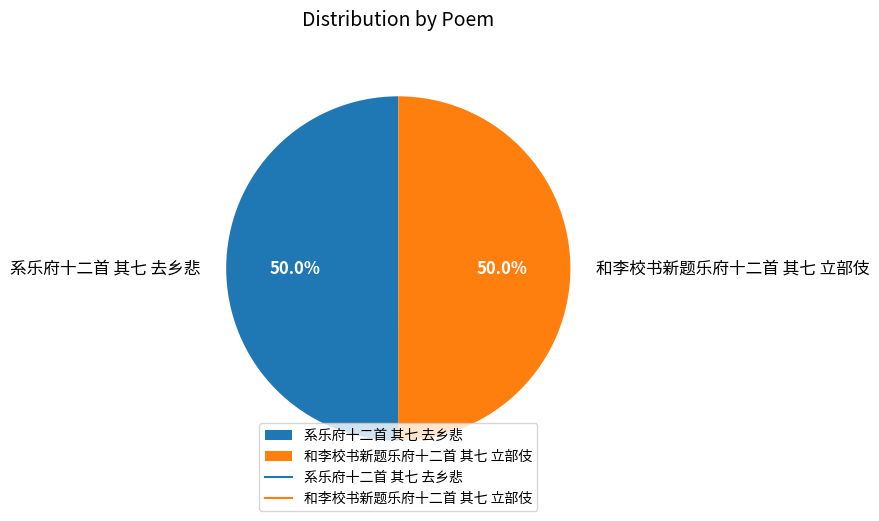

To the nearest percent, what is the average slice percentage?

50%